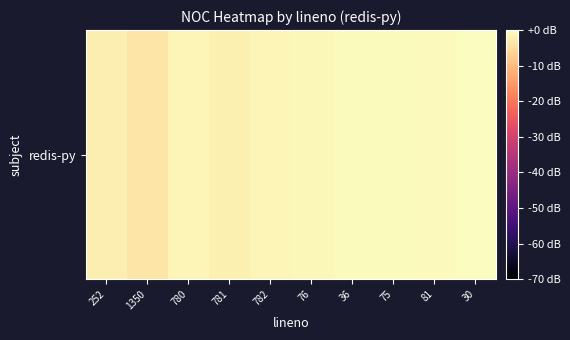

The chart shows a value of -0.8 at 76. True or false?

True